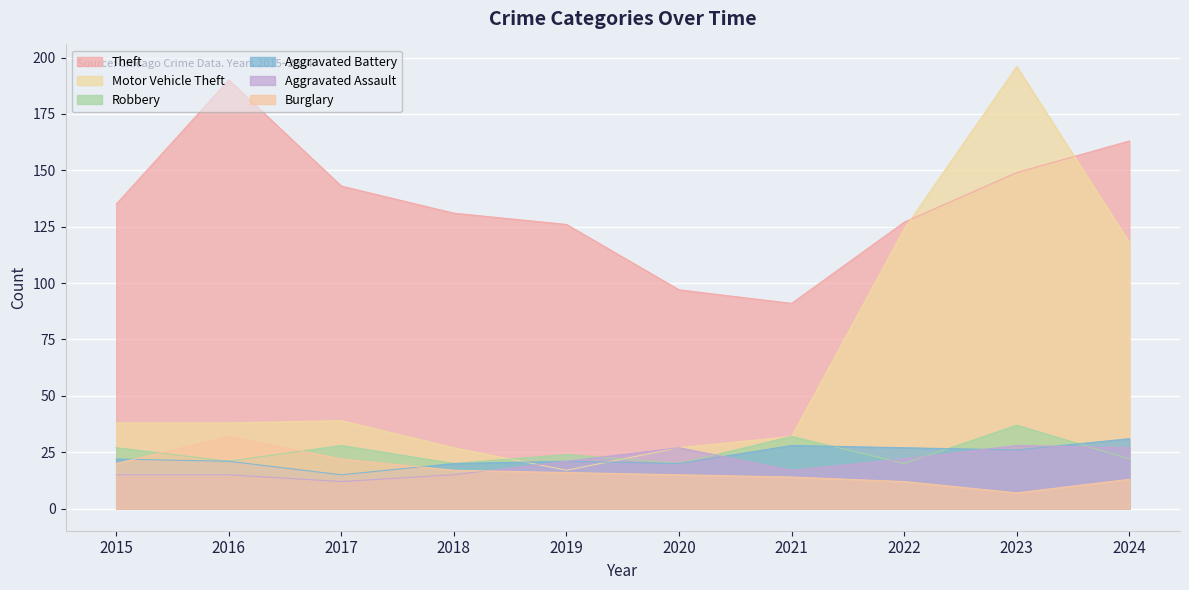

What is the minimum value shown in the chart?

7